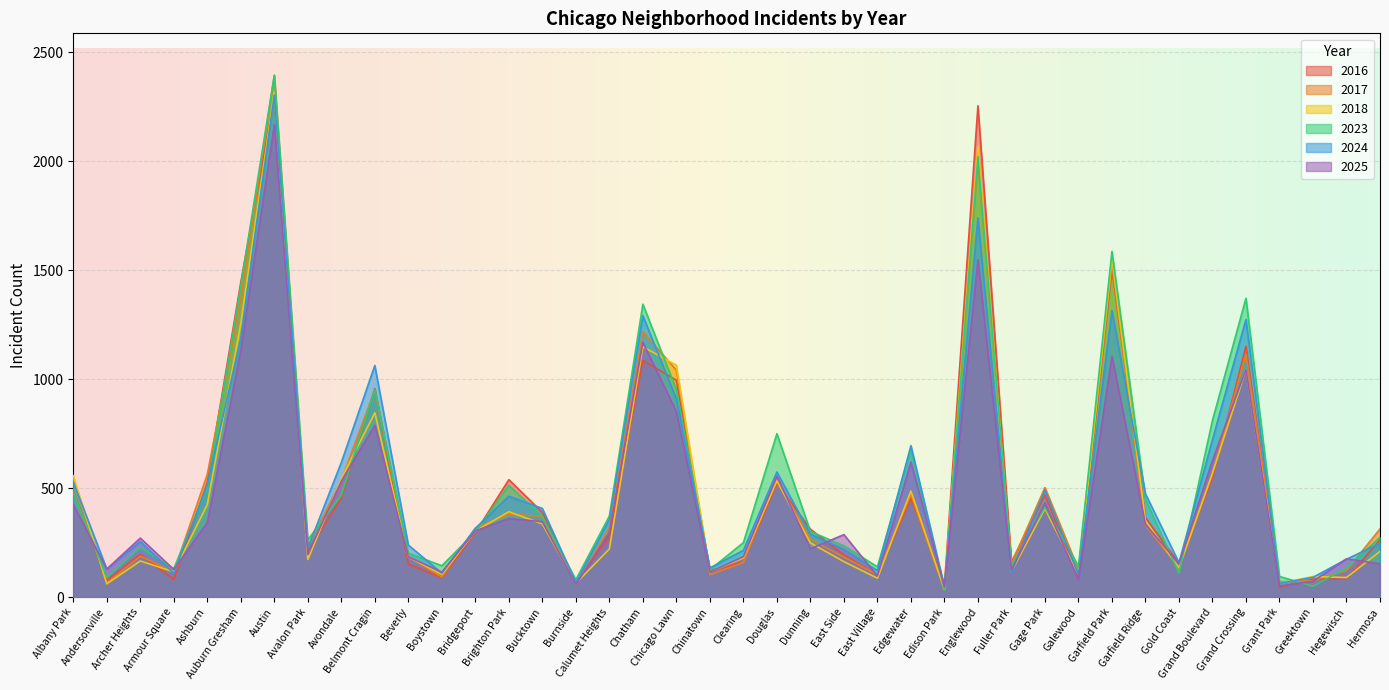

Reading left to right, list all the values displayed in this chart.

2017: Albany Park=538	Andersonville=65	Archer Heights=188	Armour Square=116	Ashburn=563	Auburn Gresham=1367	Austin=2393	Avalon Park=231	Avondale=536	Belmont Cragin=950	Beverly=186	Boystown=92	Bridgeport=317	Brighton Park=381	Bucktown=370	Burnside=57	Calumet Heights=320	Chatham=1218	Chicago Lawn=1041	Chinatown=103	Clearing=159	Douglas=541	Dunning=265	East Side=184	East Village=103	Edgewater=470	Edison Park=32	Englewood=2003	Fuller Park=153	Gage Park=503	Galewood=127	Garfield Park=1525	Garfield Ridge=329	Gold Coast=135	Grand Boulevard=564	Grand Crossing=1115	Grant Park=70	Greektown=76	Hegewisch=122	Hermosa=313
2023: Albany Park=482	Andersonville=90	Archer Heights=228	Armour Square=131	Ashburn=499	Auburn Gresham=1430	Austin=2395	Avalon Park=263	Avondale=468	Belmont Cragin=953	Beverly=202	Boystown=144	Bridgeport=299	Brighton Park=513	Bucktown=369	Burnside=80	Calumet Heights=372	Chatham=1344	Chicago Lawn=951	Chinatown=126	Clearing=250	Douglas=750	Dunning=301	East Side=236	East Village=139	Edgewater=676	Edison Park=33	Englewood=2021	Fuller Park=145	Gage Park=413	Galewood=142	Garfield Park=1586	Garfield Ridge=449	Gold Coast=110	Grand Boulevard=811	Grand Crossing=1371	Grant Park=95	Greektown=50	Hegewisch=134	Hermosa=275
2018: Albany Park=557	Andersonville=61	Archer Heights=166	Armour Square=116	Ashburn=425	Auburn Gresham=1256	Austin=2317	Avalon Park=173	Avondale=544	Belmont Cragin=846	Beverly=185	Boystown=104	Bridgeport=303	Brighton Park=392	Bucktown=336	Burnside=64	Calumet Heights=221	Chatham=1149	Chicago Lawn=1064	Chinatown=116	Clearing=180	Douglas=533	Dunning=249	East Side=163	East Village=87	Edgewater=487	Edison Park=35	Englewood=2066	Fuller Park=118	Gage Park=406	Galewood=103	Garfield Park=1554	Garfield Ridge=351	Gold Coast=134	Grand Boulevard=569	Grand Crossing=1045	Grant Park=63	Greektown=95	Hegewisch=90	Hermosa=210
2024: Albany Park=529	Andersonville=129	Archer Heights=255	Armour Square=109	Ashburn=515	Auburn Gresham=1187	Austin=2303	Avalon Park=225	Avondale=618	Belmont Cragin=1063	Beverly=239	Boystown=110	Bridgeport=316	Brighton Park=463	Bucktown=407	Burnside=66	Calumet Heights=356	Chatham=1291	Chicago Lawn=909	Chinatown=134	Clearing=215	Douglas=574	Dunning=289	East Side=219	East Village=122	Edgewater=695	Edison Park=48	Englewood=1740	Fuller Park=114	Gage Park=492	Galewood=103	Garfield Park=1314	Garfield Ridge=474	Gold Coast=158	Grand Boulevard=723	Grand Crossing=1274	Grant Park=63	Greektown=91	Hegewisch=174	Hermosa=247
2025: Albany Park=425	Andersonville=129	Archer Heights=271	Armour Square=127	Ashburn=342	Auburn Gresham=1132	Austin=2167	Avalon Park=196	Avondale=532	Belmont Cragin=789	Beverly=185	Boystown=115	Bridgeport=304	Brighton Park=361	Bucktown=346	Burnside=58	Calumet Heights=296	Chatham=1169	Chicago Lawn=851	Chinatown=115	Clearing=186	Douglas=555	Dunning=222	East Side=287	East Village=97	Edgewater=620	Edison Park=48	Englewood=1548	Fuller Park=124	Gage Park=432	Galewood=81	Garfield Park=1105	Garfield Ridge=334	Gold Coast=154	Grand Boulevard=627	Grand Crossing=1044	Grant Park=51	Greektown=73	Hegewisch=176	Hermosa=153
2016: Albany Park=489	Andersonville=78	Archer Heights=197	Armour Square=81	Ashburn=525	Auburn Gresham=1445	Austin=2298	Avalon Park=214	Avondale=454	Belmont Cragin=957	Beverly=151	Boystown=89	Bridgeport=296	Brighton Park=539	Bucktown=389	Burnside=71	Calumet Heights=276	Chatham=1086	Chicago Lawn=995	Chinatown=122	Clearing=161	Douglas=525	Dunning=312	East Side=194	East Village=103	Edgewater=453	Edison Park=54	Englewood=2254	Fuller Park=161	Gage Park=469	Galewood=88	Garfield Park=1507	Garfield Ridge=365	Gold Coast=156	Grand Boulevard=548	Grand Crossing=1151	Grant Park=45	Greektown=83	Hegewisch=83	Hermosa=264